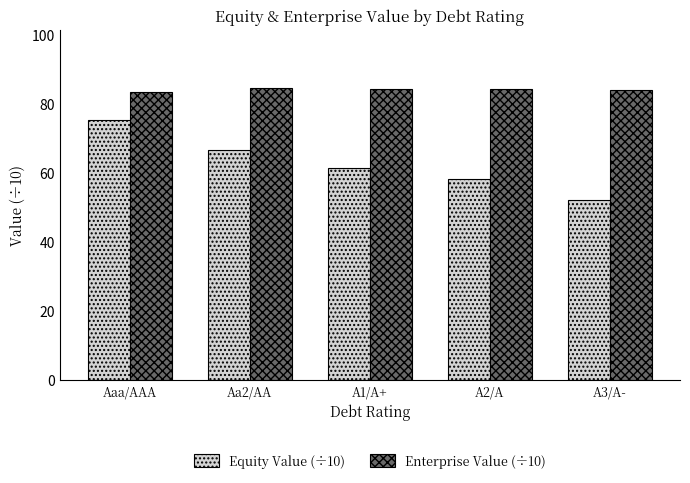

Count the number of categories in the chart.

5